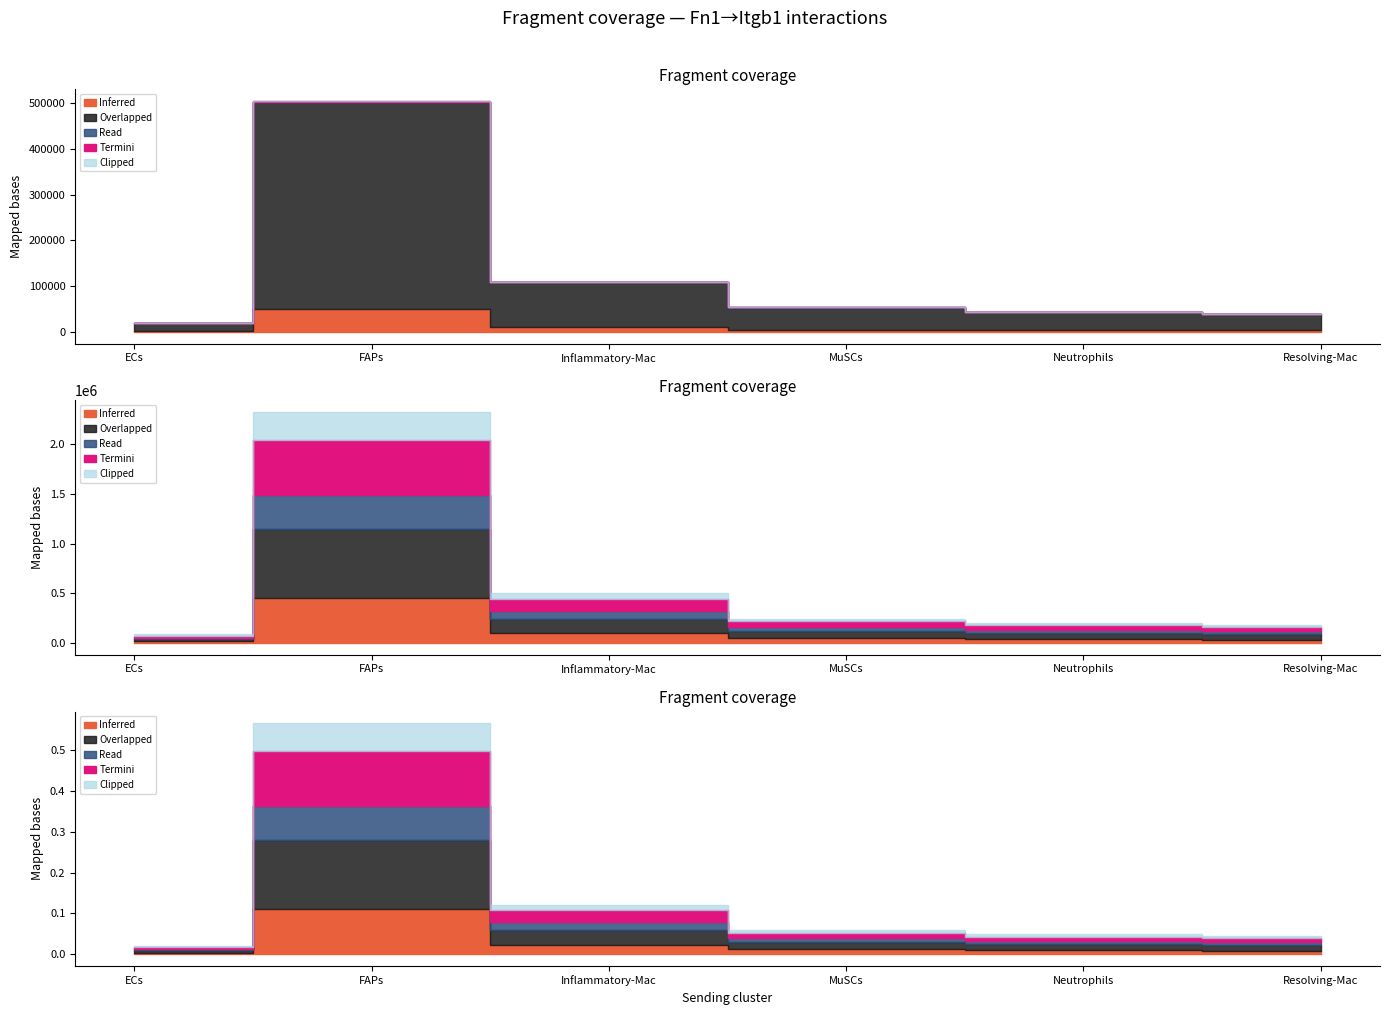

List the labels in order of Read value, smallest first.

ECs, Resolving-Mac, Neutrophils, MuSCs, Inflammatory-Mac, FAPs